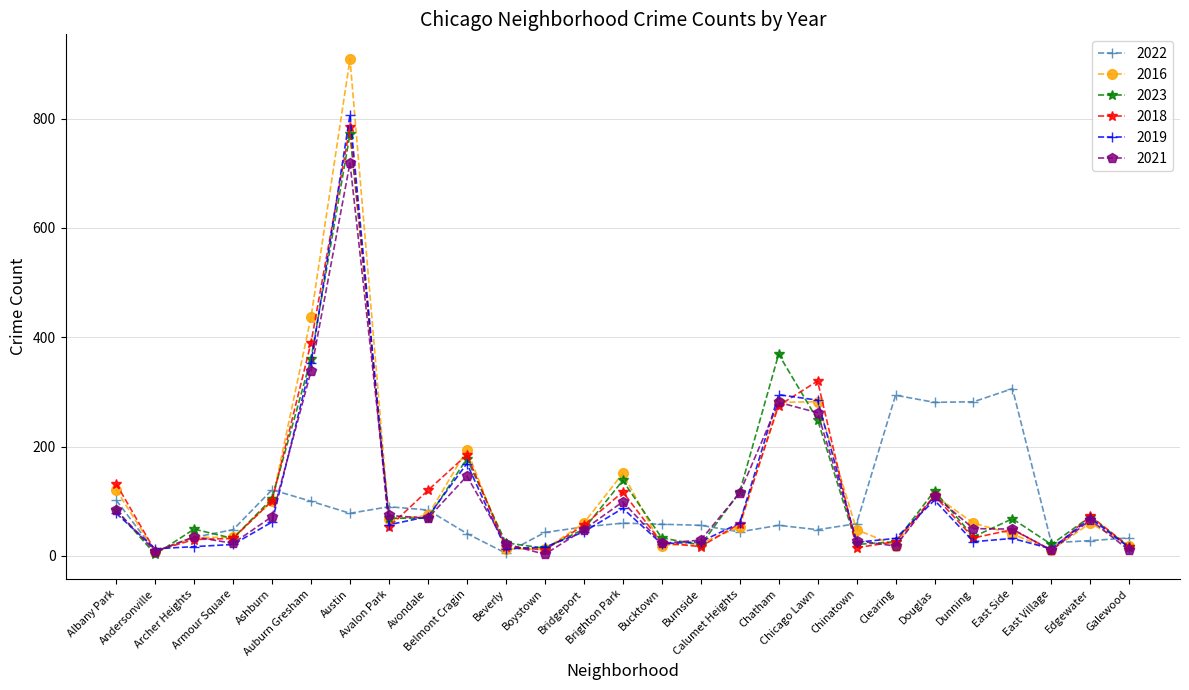

How many categories are shown in the chart?

27